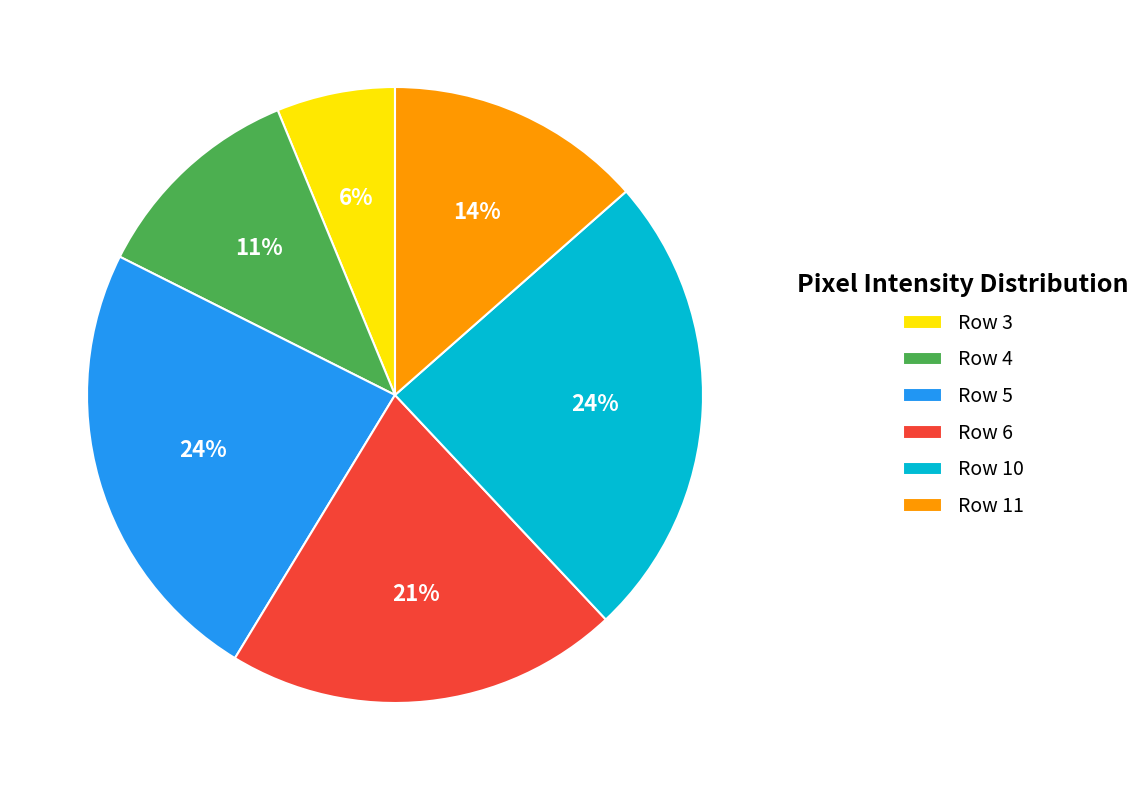

The Row 10 slice represents 24% of the pie. True or false?

True